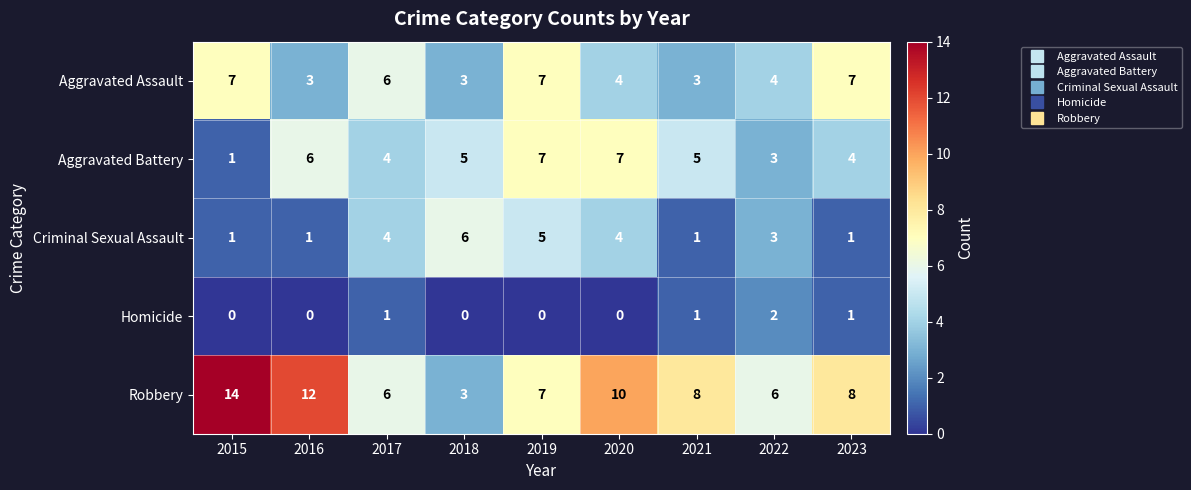

What is the spread (max minus min) of values at 2017?

5